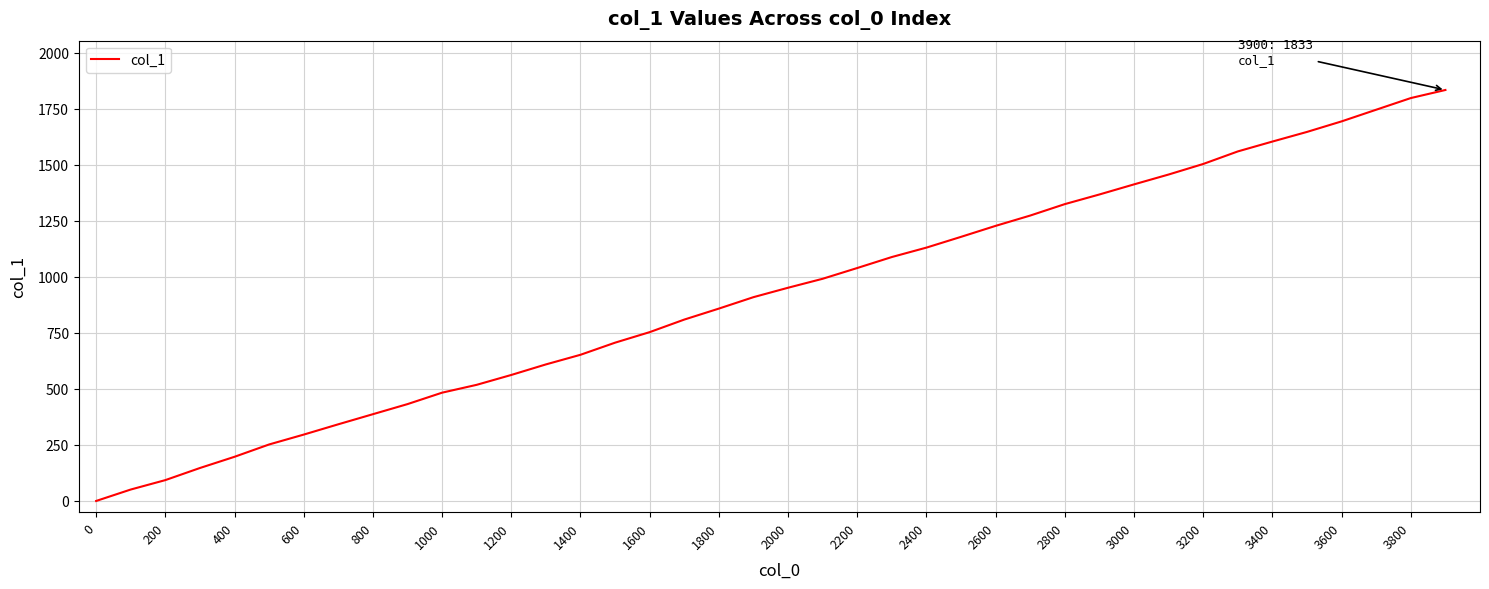

What is the difference between the maximum and minimum values?

1833